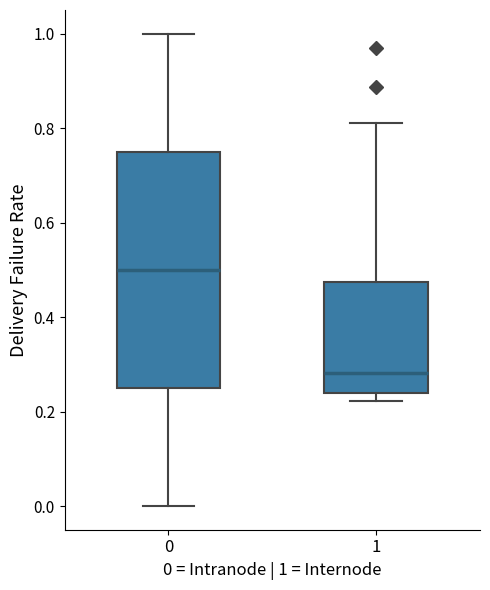

Reading left to right, read every box against the y-axis: the position of its median line, the range the box covers, and the ends of its whiskers. The values are not printed on the chart, so give them approximately, as read against the axis.

0: median 0.50, box 0.26 to 0.76, whiskers 0.00 to 1.00
1: median 0.28, box 0.24 to 0.48, whiskers 0.22 to 0.82